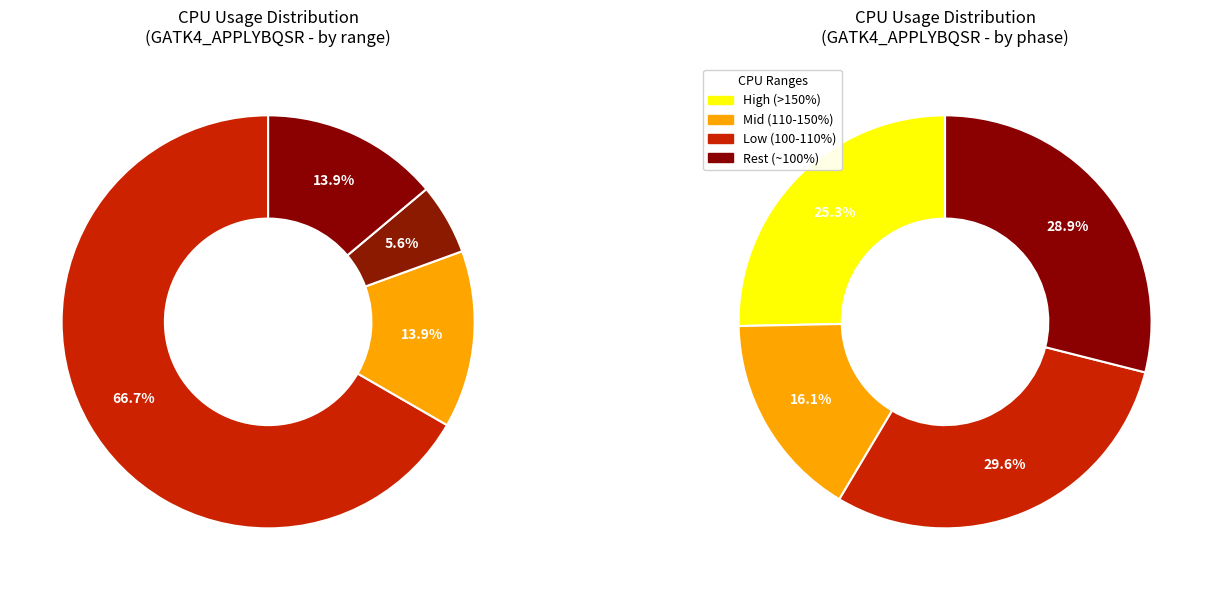

True or false: 25 accounts for 2% of the total.

True